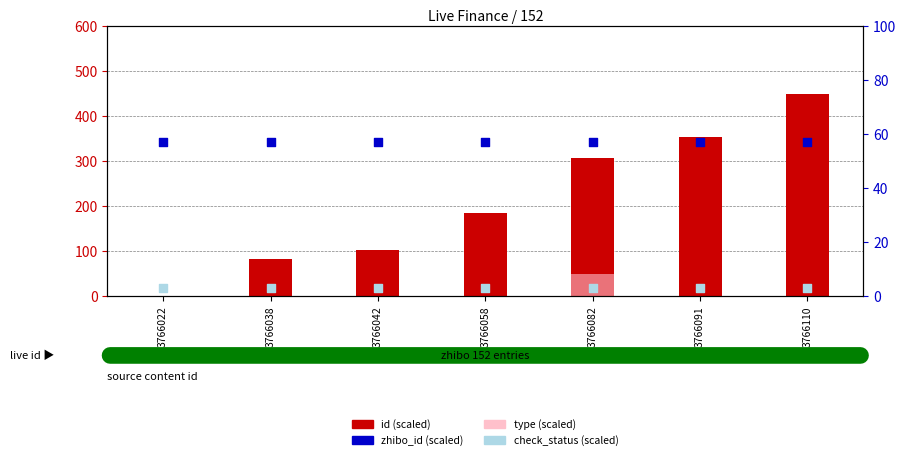

What are all the series names shown in the legend?

id (scaled), type (scaled), zhibo_id (scaled), check_status (scaled)